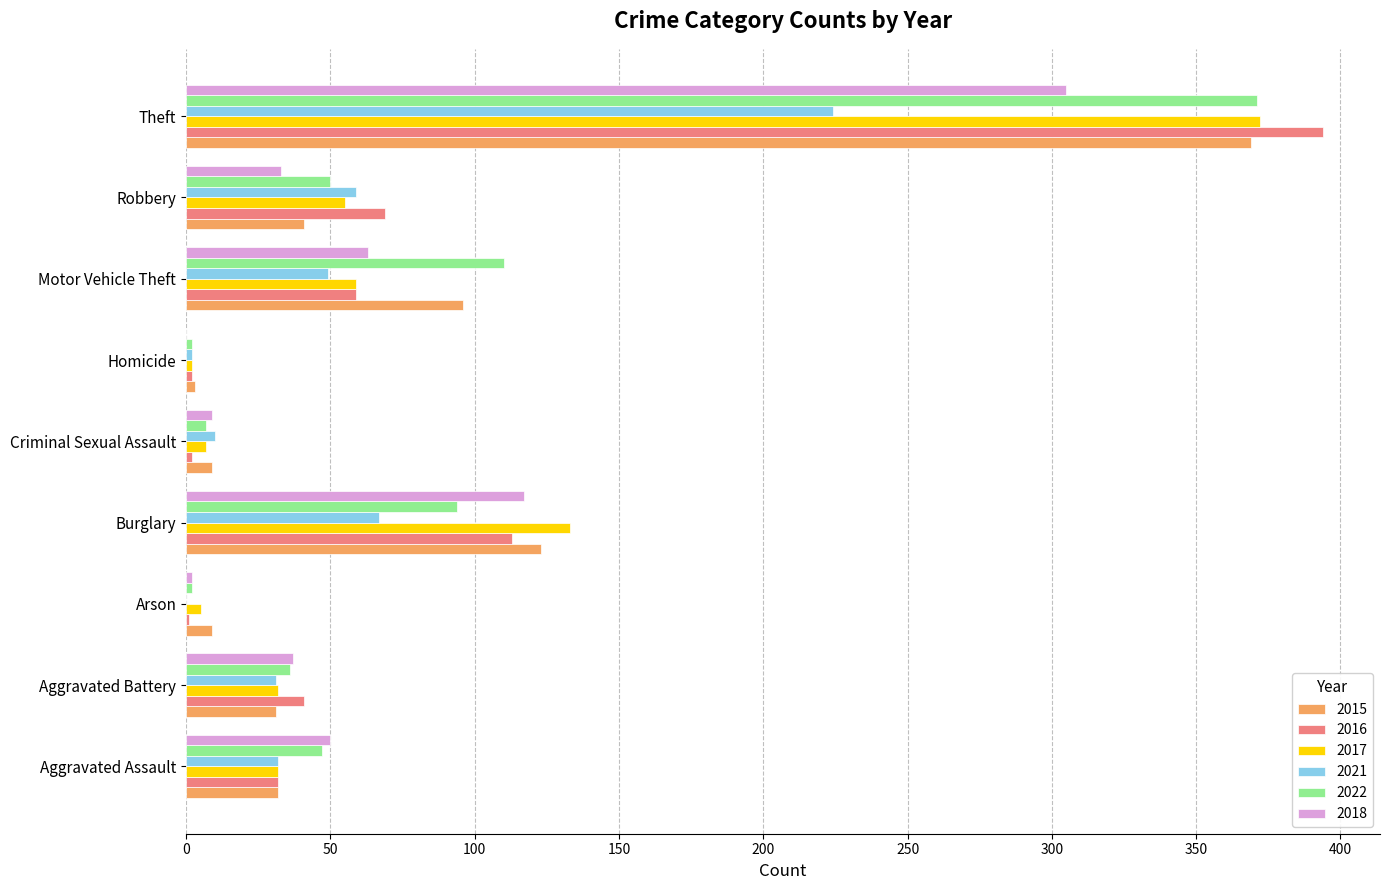

What are all the series names shown in the legend?

2015, 2016, 2017, 2021, 2022, 2018